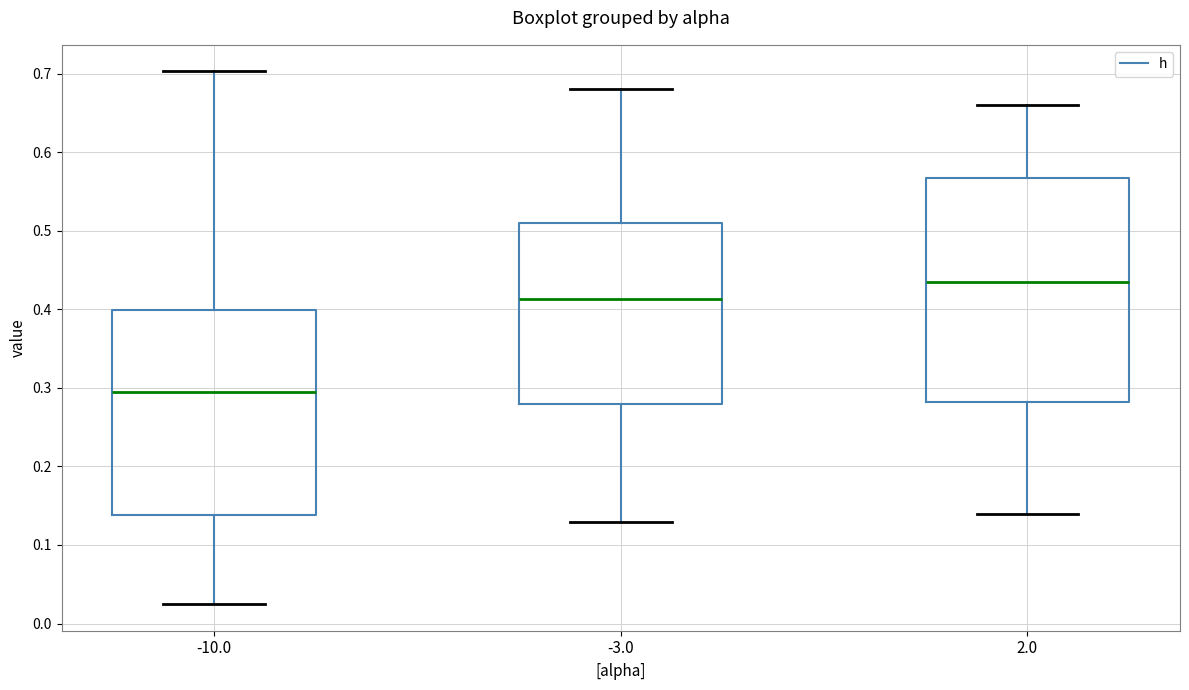

Which box's median line is the lowest?

-10.0